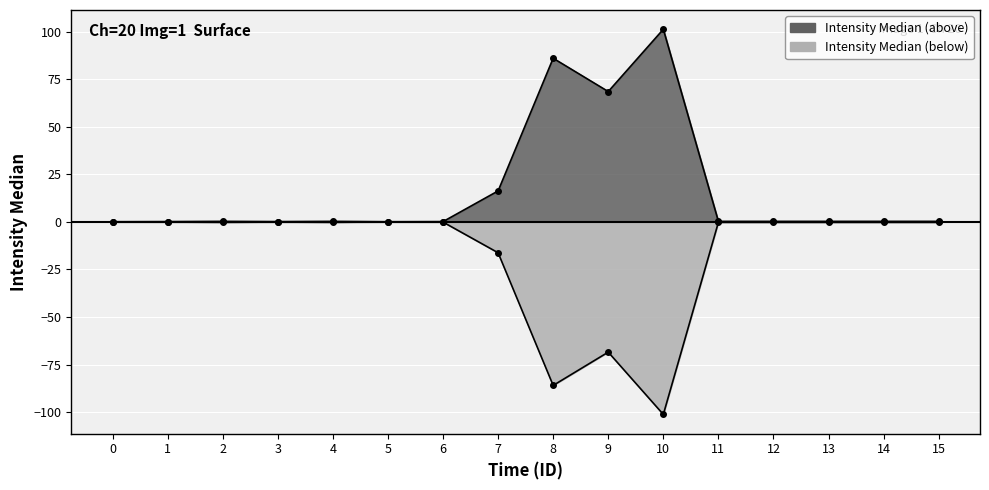

True or false: Intensity Median (below) has more than 2 interior local peaks.

True